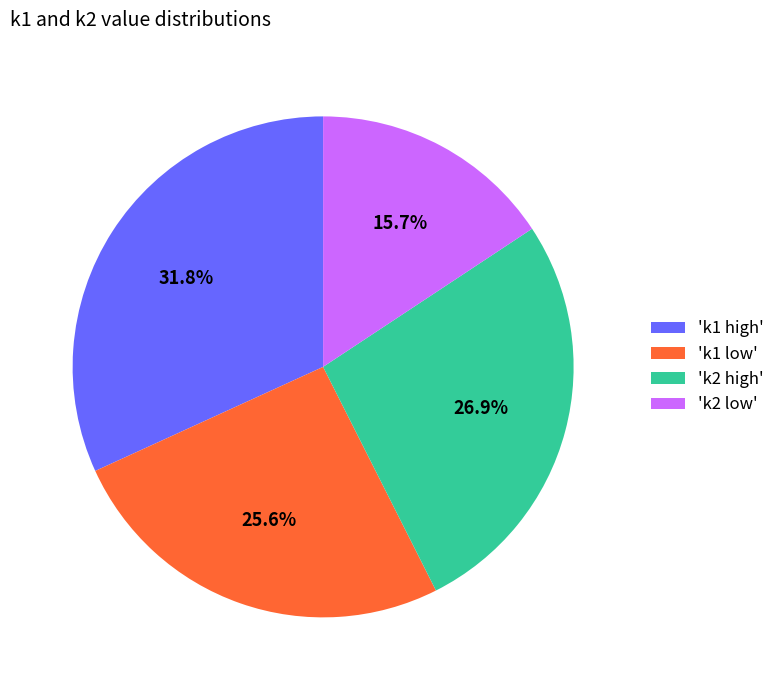

How many segments does this pie chart have?

4